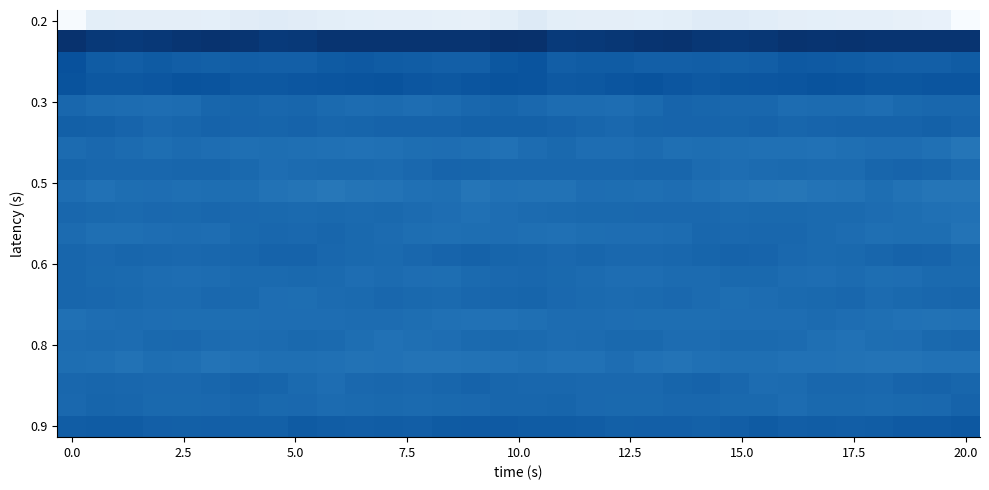

Count the number of categories in the chart.

32